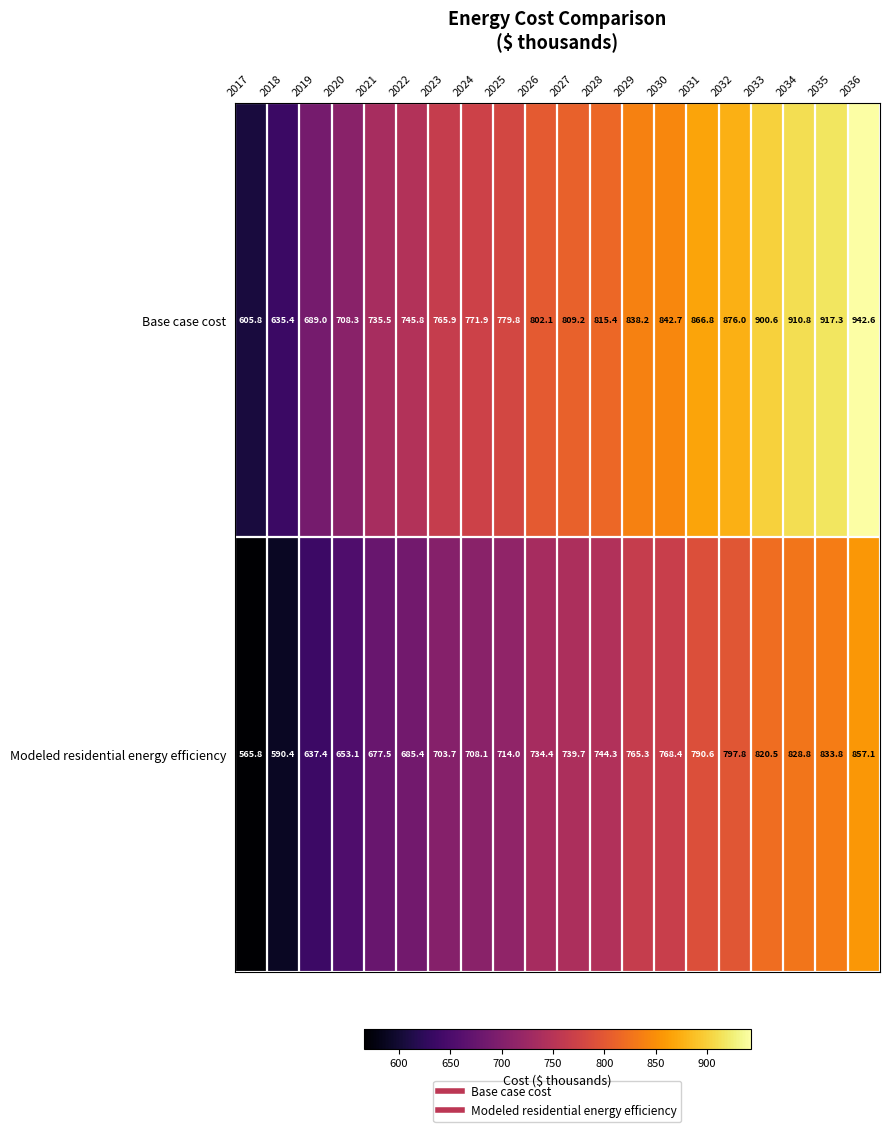

At which category does the chart reach its peak across all series?

2036